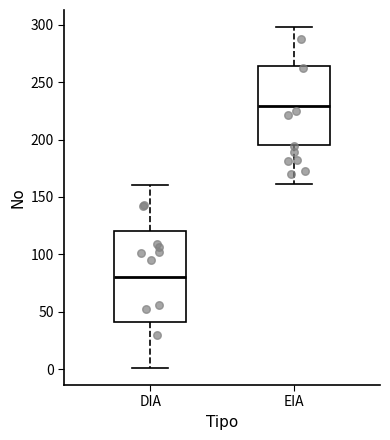

Which box is the tallest, from its lower edge to its upper edge?

DIA